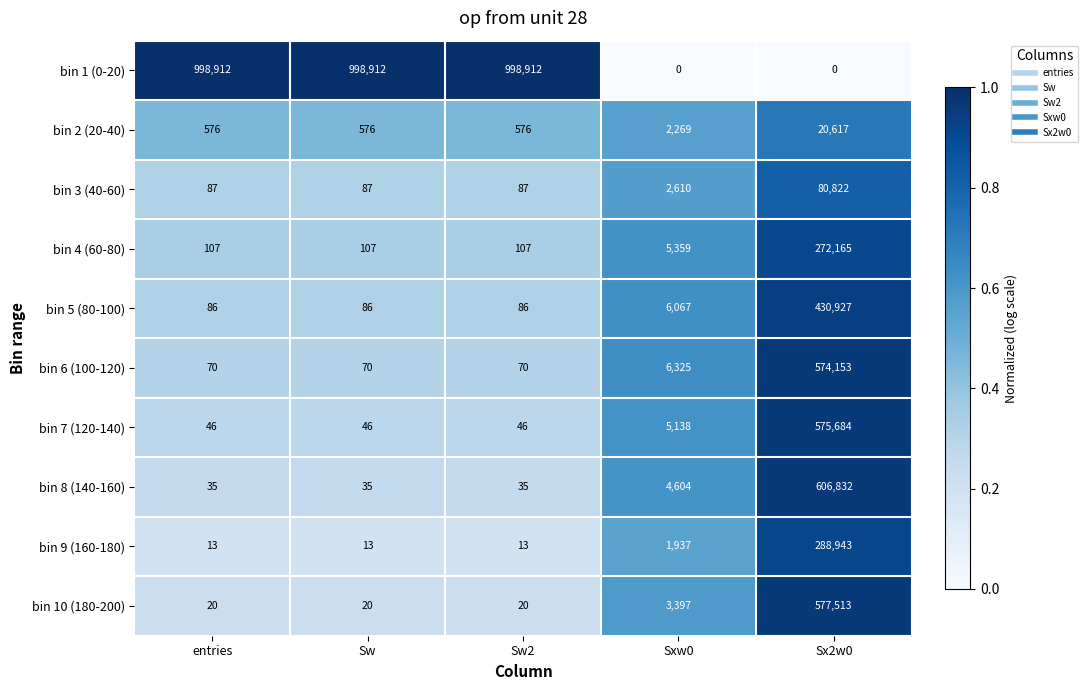

What value does the bin 5 (80-100) series have at Sw?

86